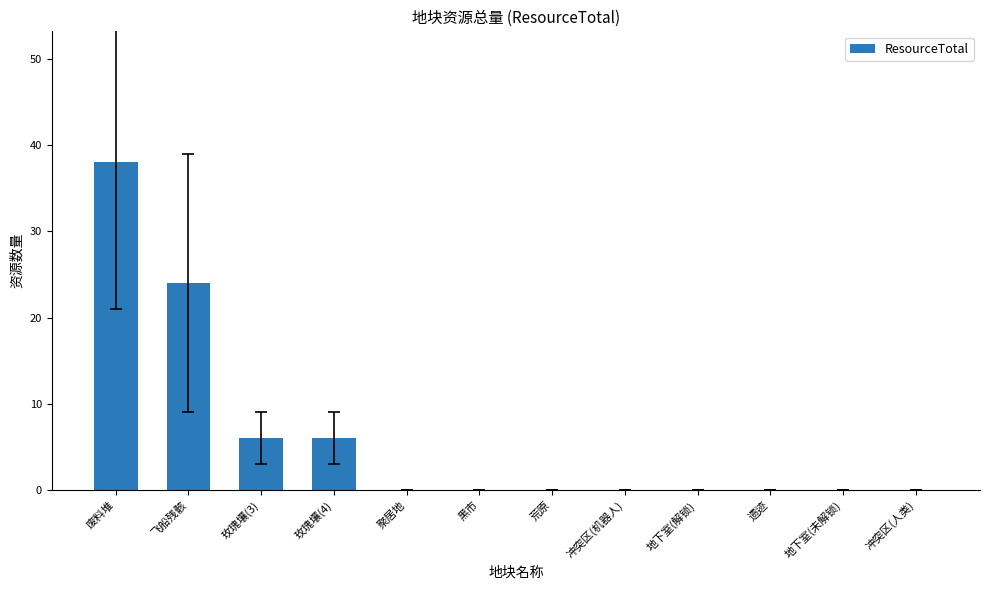

How many categories are shown in the chart?

12